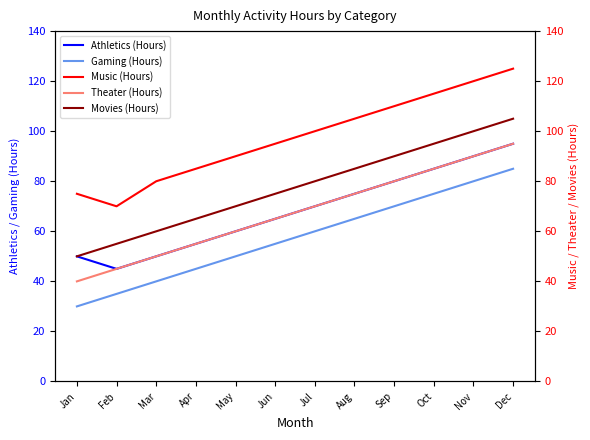

What is the difference between the maximum and minimum values in the Music (Hours) series?

55